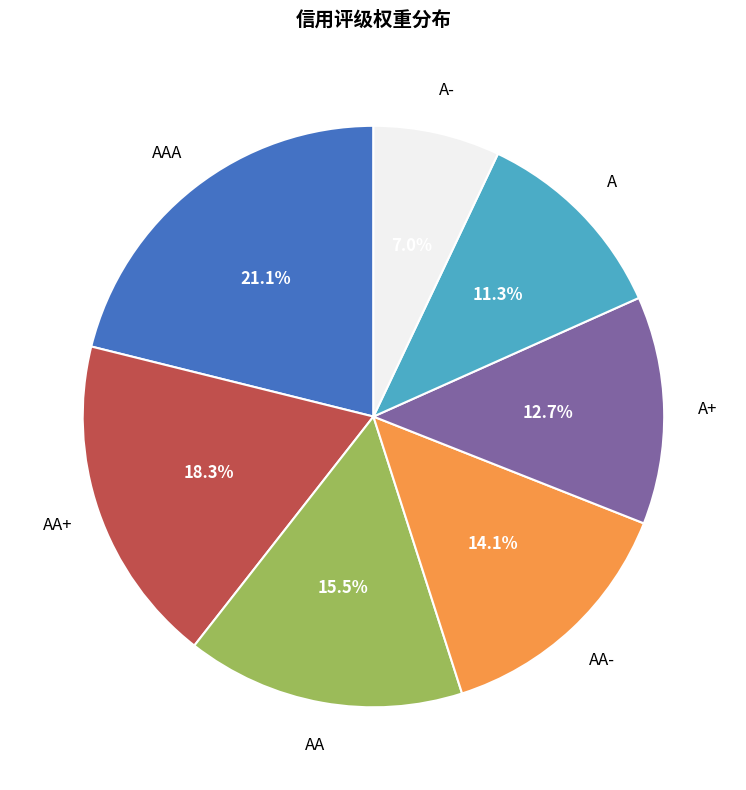

Rank the categories by value from highest to lowest.

AAA, AA+, AA, AA-, A+, A, A-